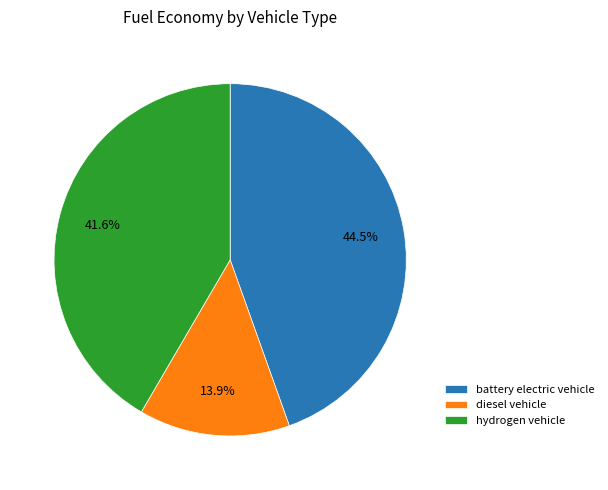

Is it true that battery electric vehicle is 50% of the pie?

False